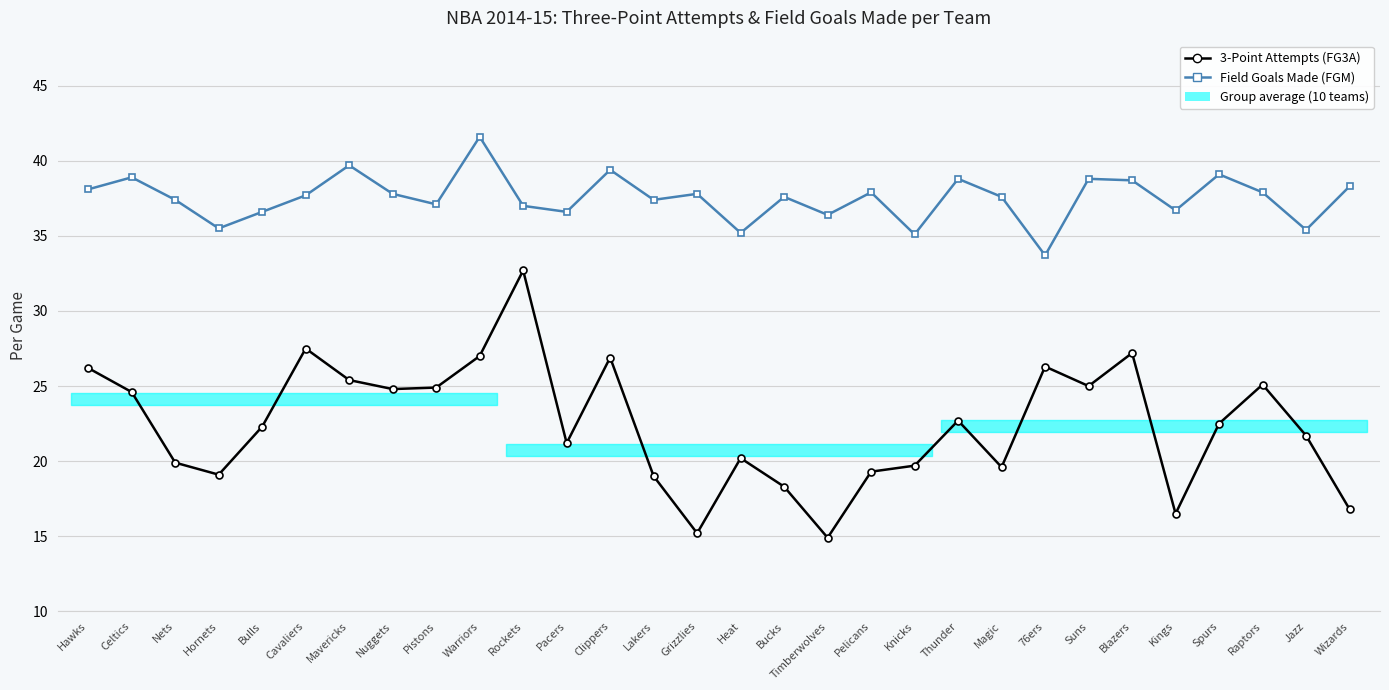

At which category does Field Goals Made (FGM) reach its first local peak?

Celtics